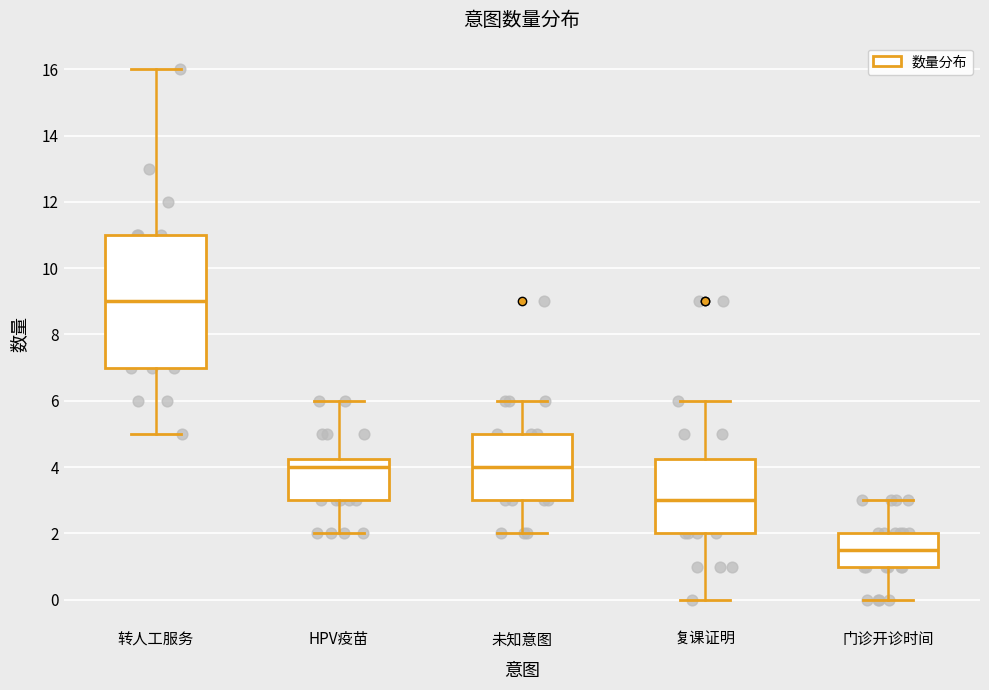

Reading left to right, transcribe this box plot: for each box, give where its median line is, the range the box spans, and where its two whiskers end, as read against the y-axis. The values are not printed on the chart, so give them approximately, as read against the axis.

转人工服务: median 9.0, box 7.0 to 11.0, whiskers 5.0 to 16.0
HPV疫苗: median 4.0, box 3.0 to 4.2, whiskers 2.0 to 6.0
未知意图: median 4.0, box 3.0 to 5.0, whiskers 2.0 to 6.0
复课证明: median 3.0, box 2.0 to 4.2, whiskers 0.0 to 6.0
门诊开诊时间: median 1.6, box 1.0 to 2.0, whiskers 0.0 to 3.0